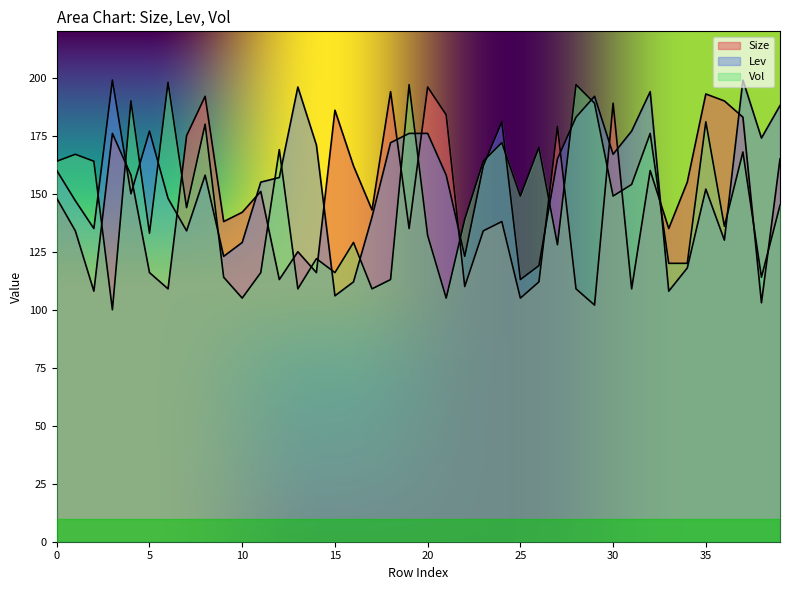

What is the difference between the maximum and minimum values in the Size series?

94